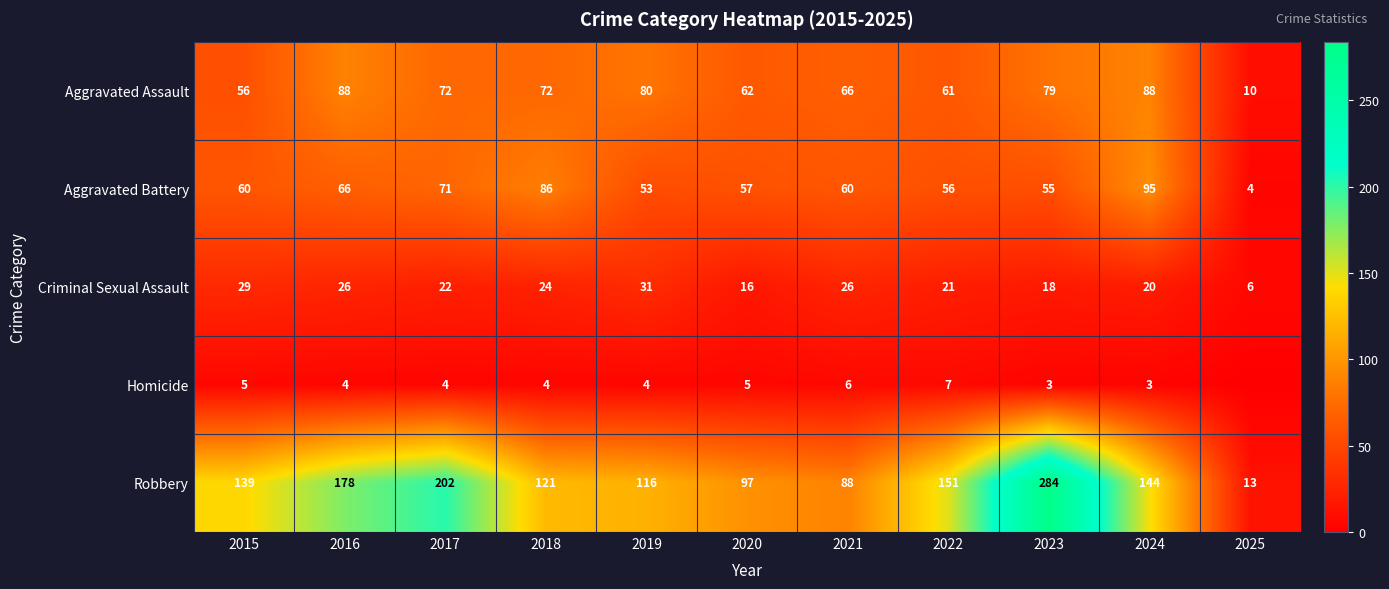

Count the number of categories in the chart.

11